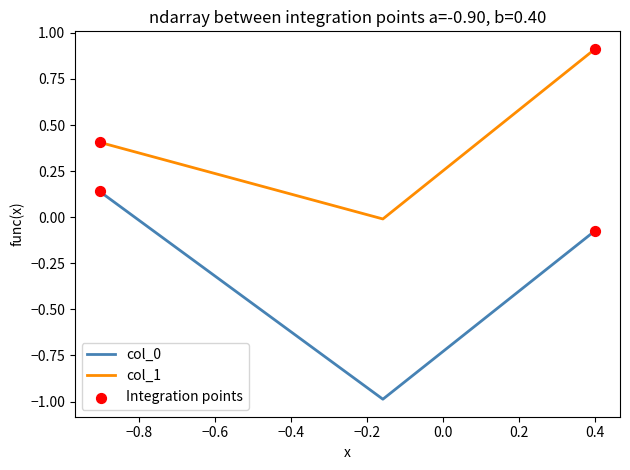

Which series has the largest total across all categories?

col_1